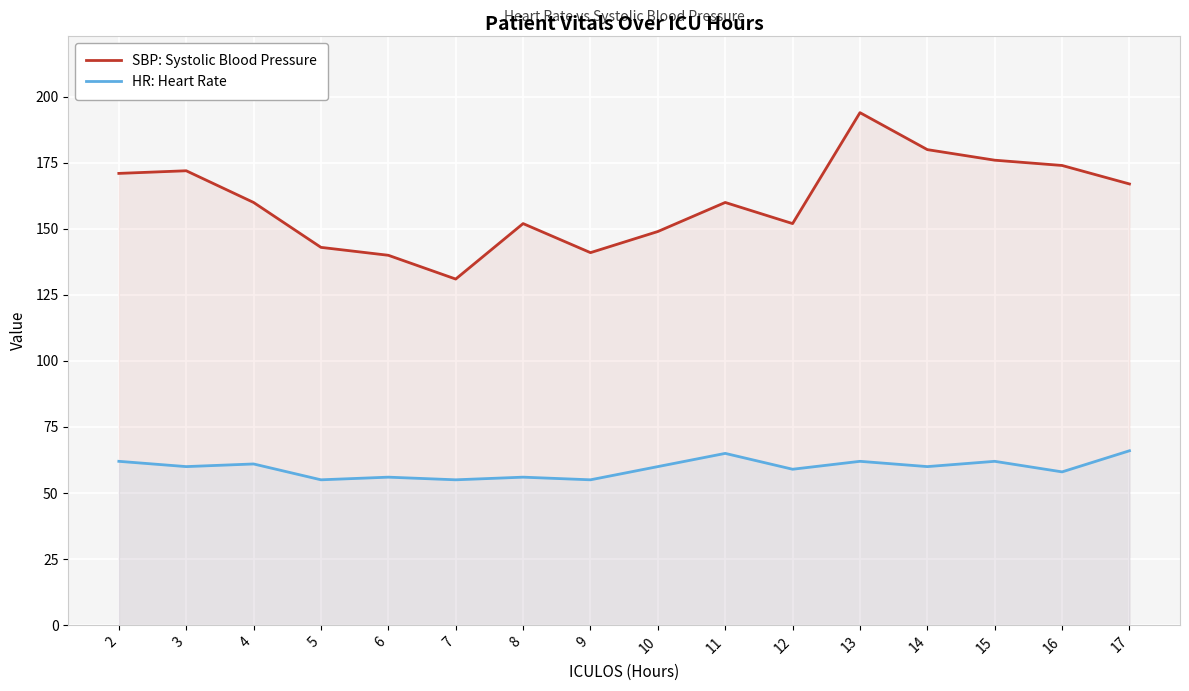

What is the total value across all series at 5?

198